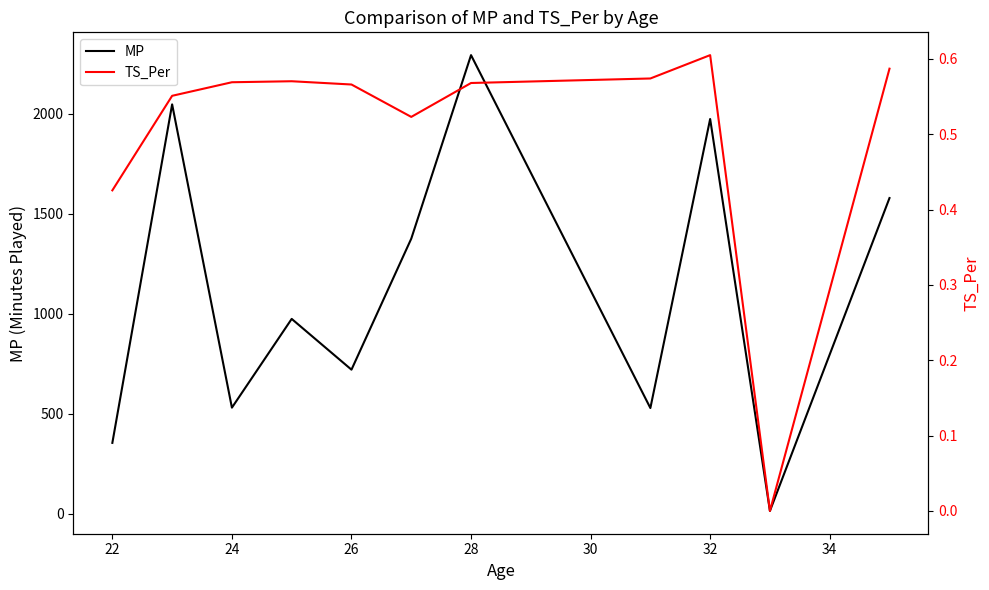

The value of MP at 28 is 2292.0. True or false?

True